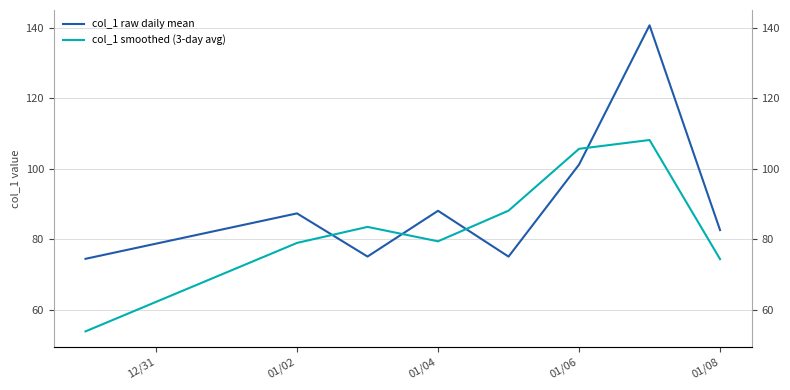

Is it true that col_1 raw daily mean equals 47.5 at 12/31?

False